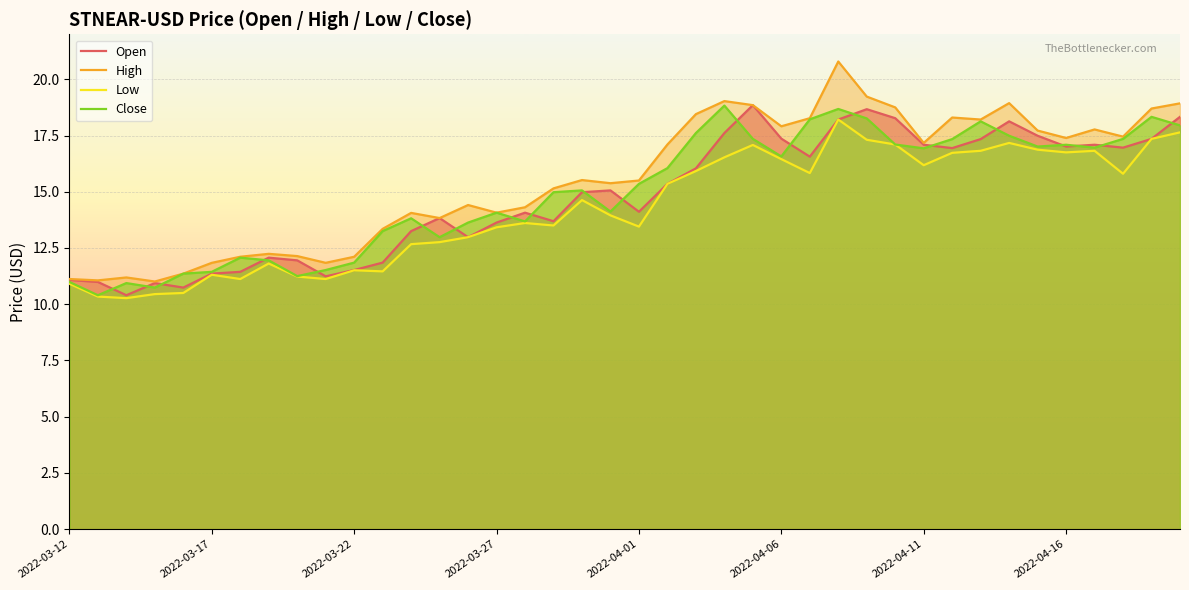

Count the number of data series in this chart.

4